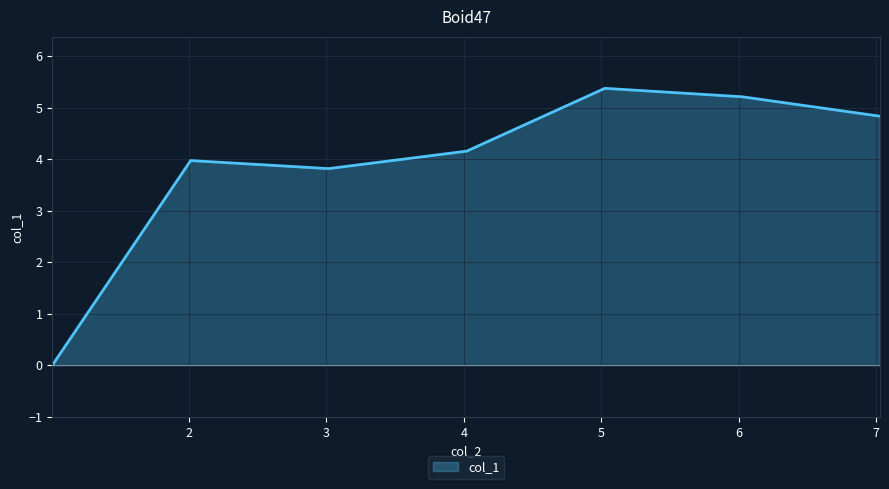

What is the difference between the second highest and second lowest values?

1.4